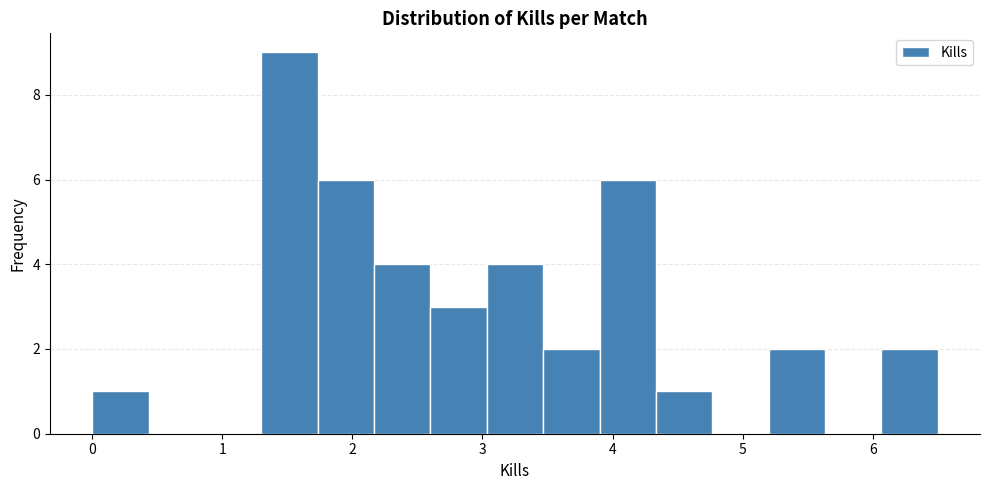

Reading left to right, transcribe this chart: for each bar, give the range it covers on the x-axis and its height. Neither the bar edges nor the heights are printed on the chart, so give them approximately, as read against the axes.

0.0 to 0.4: 1
0.4 to 0.9: 0
0.9 to 1.3: 0
1.3 to 1.7: 9
1.7 to 2.2: 6
2.2 to 2.6: 4
2.6 to 3.0: 3
3.0 to 3.5: 4
3.5 to 3.9: 2
3.9 to 4.3: 6
4.3 to 4.8: 1
4.8 to 5.2: 0
5.2 to 5.6: 2
5.6 to 6.1: 0
6.1 to 6.5: 2